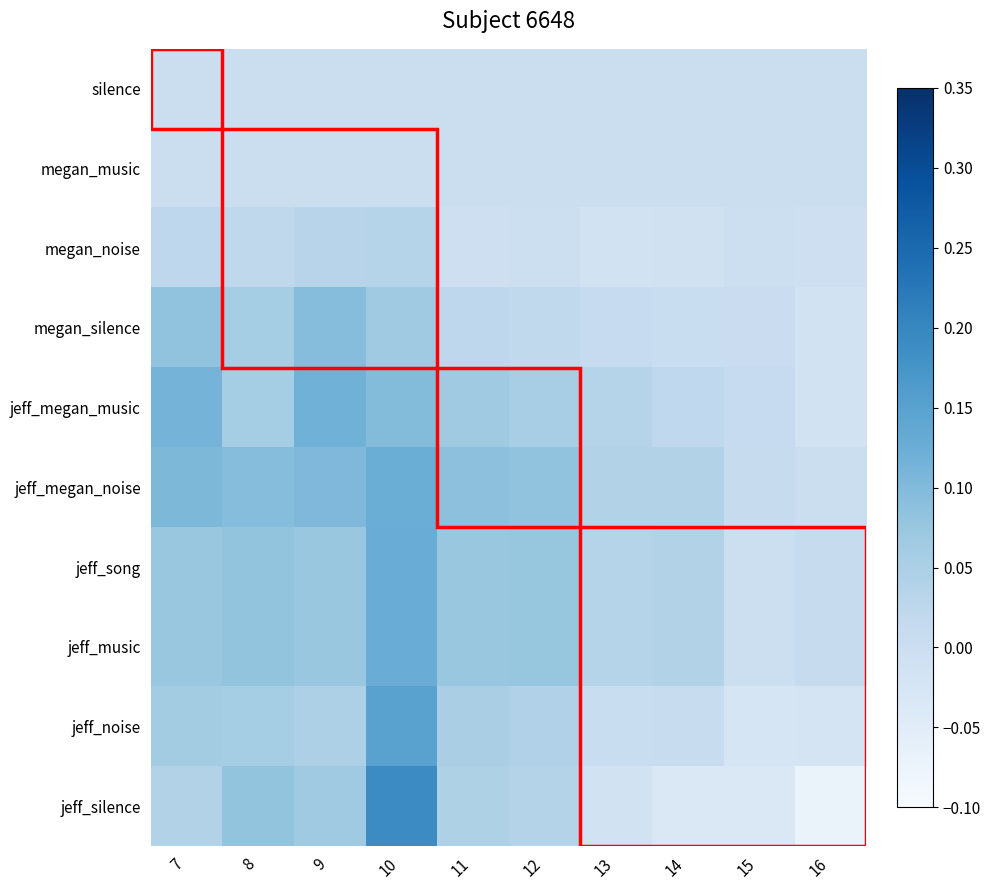

What is the maximum value shown in the chart?

0.2